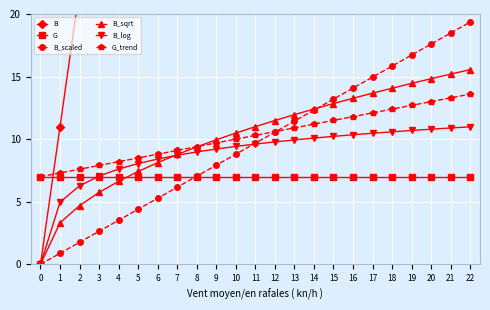

How many values in B_log are above zero?

22